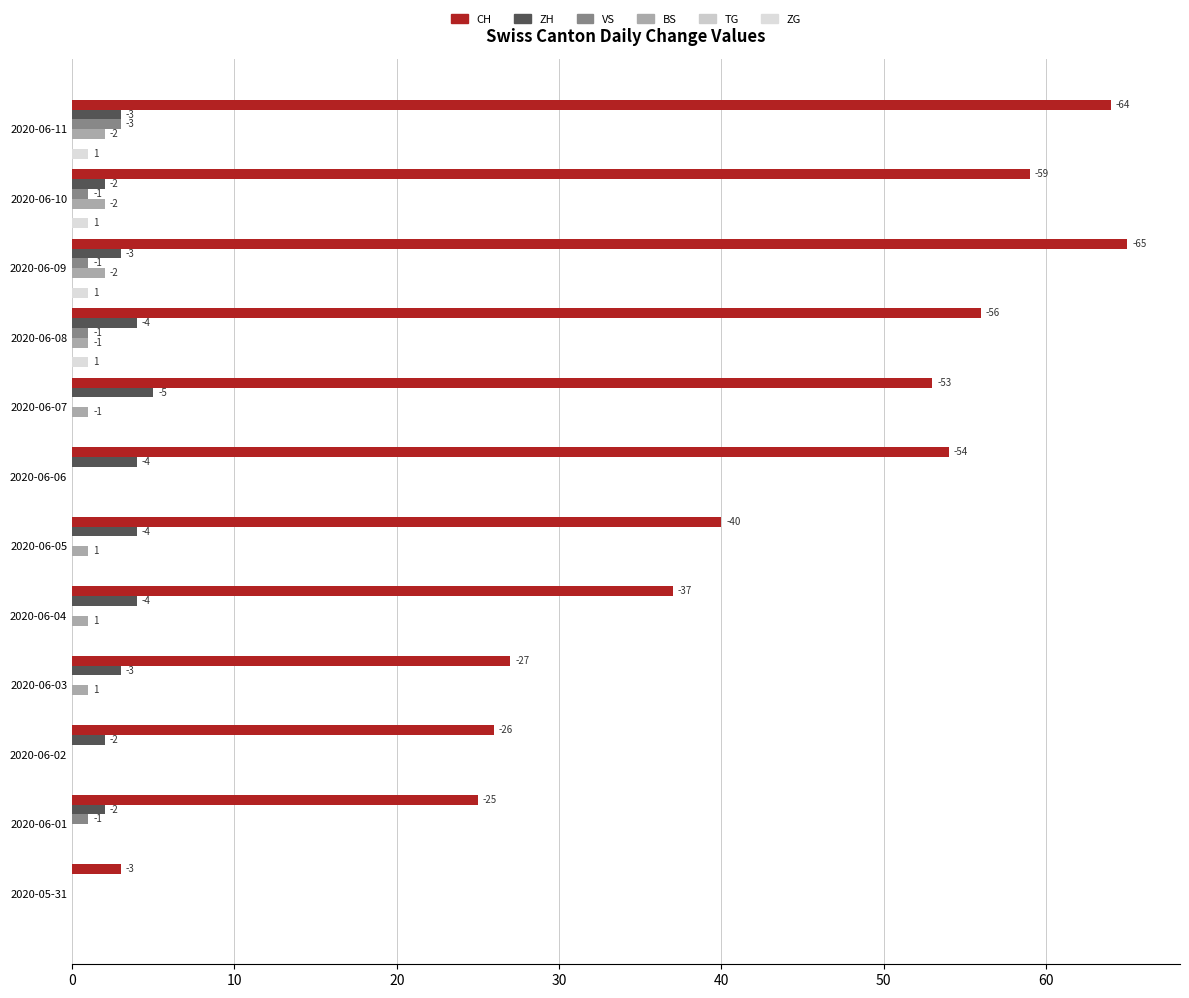

Rank the series by their maximum value, from lowest to highest.

TG, ZG, BS, VS, ZH, CH